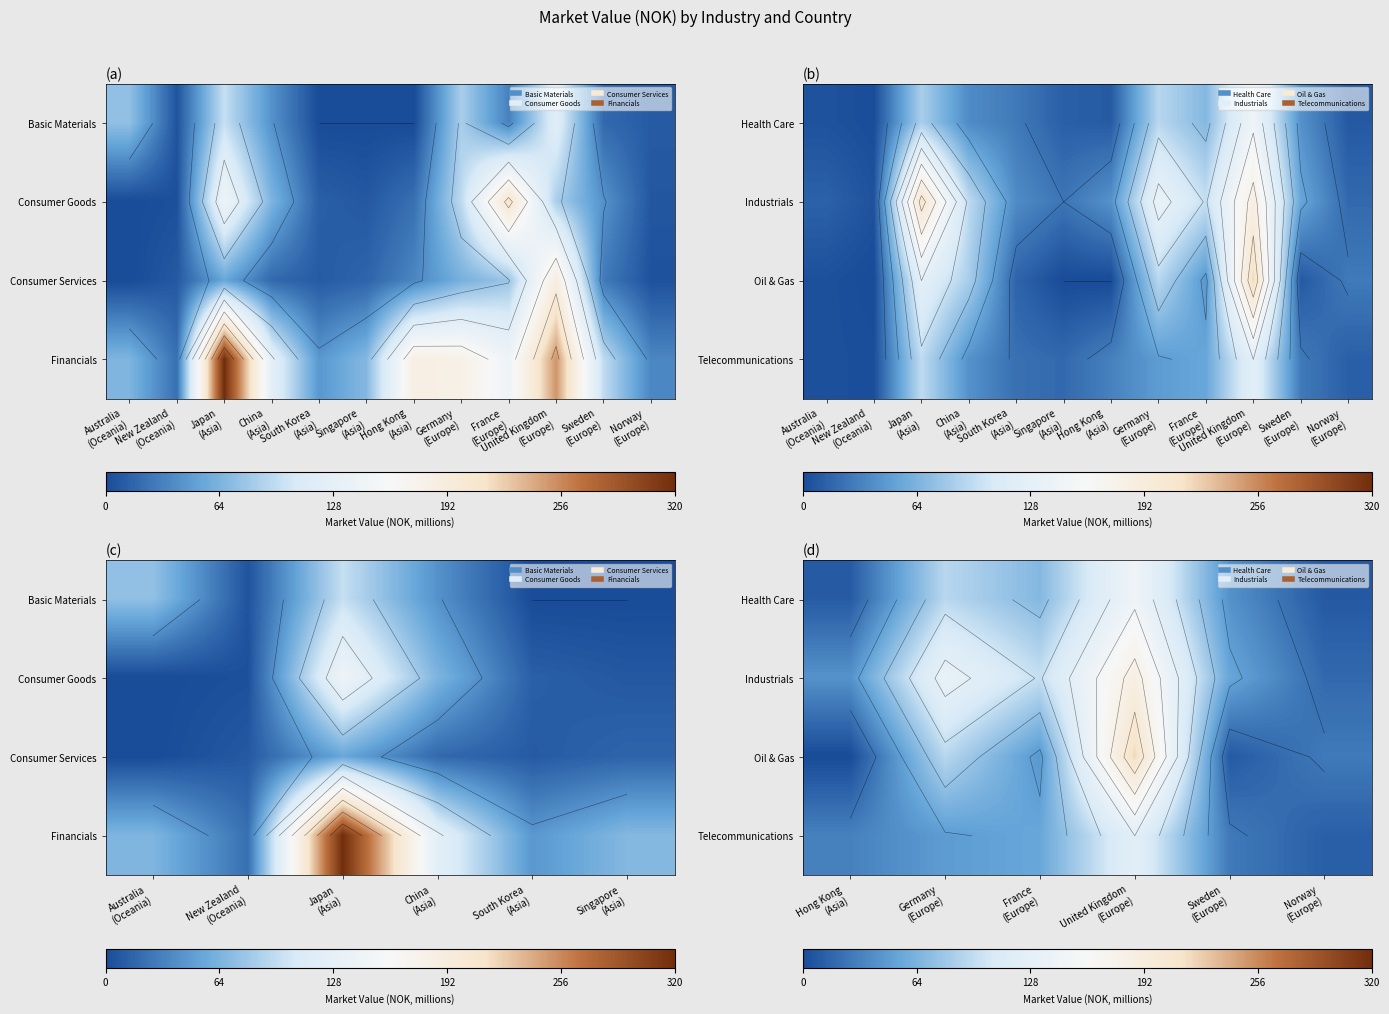

Between Germany (Europe) and Norway (Europe), which is larger?

Germany (Europe)